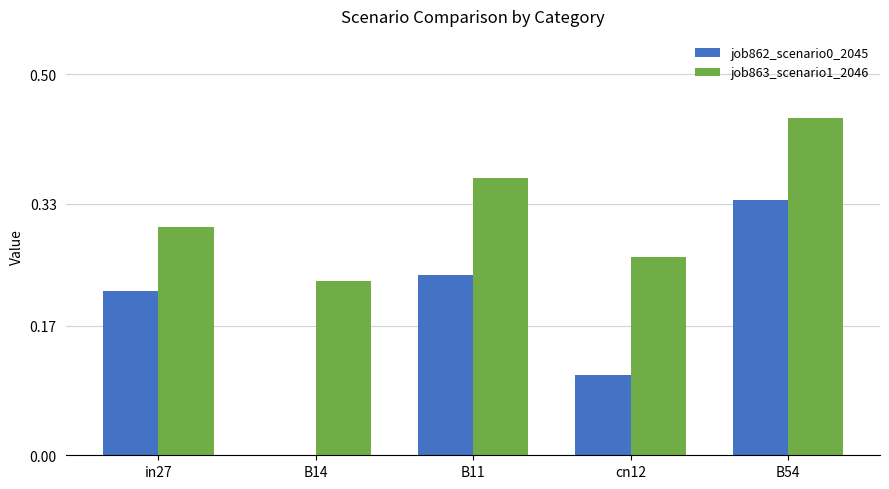

Which category has the highest value in the job863_scenario1_2046 series?

B54